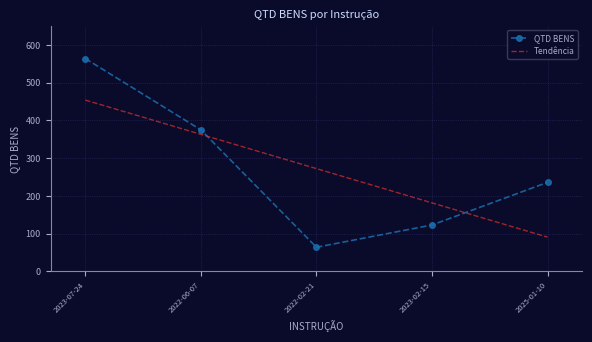

What is the highest value of the QTD BENS series?

564.0